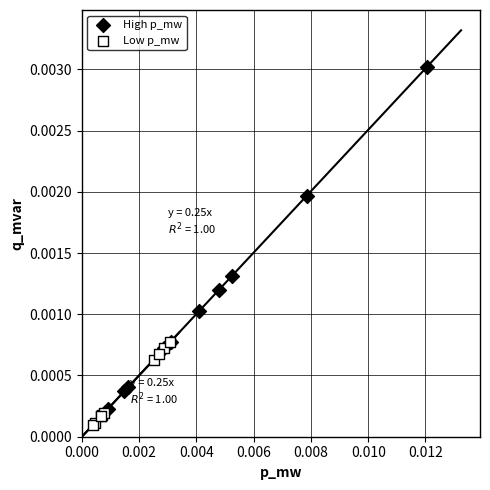

Which series reaches the maximum Y coordinate?

High p_mw